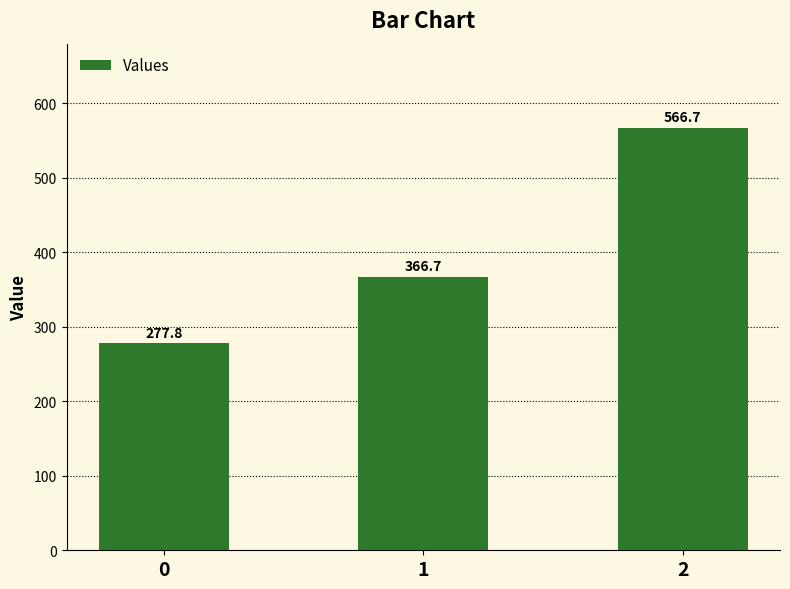

What is the value of the 2nd bar from the left?

366.7